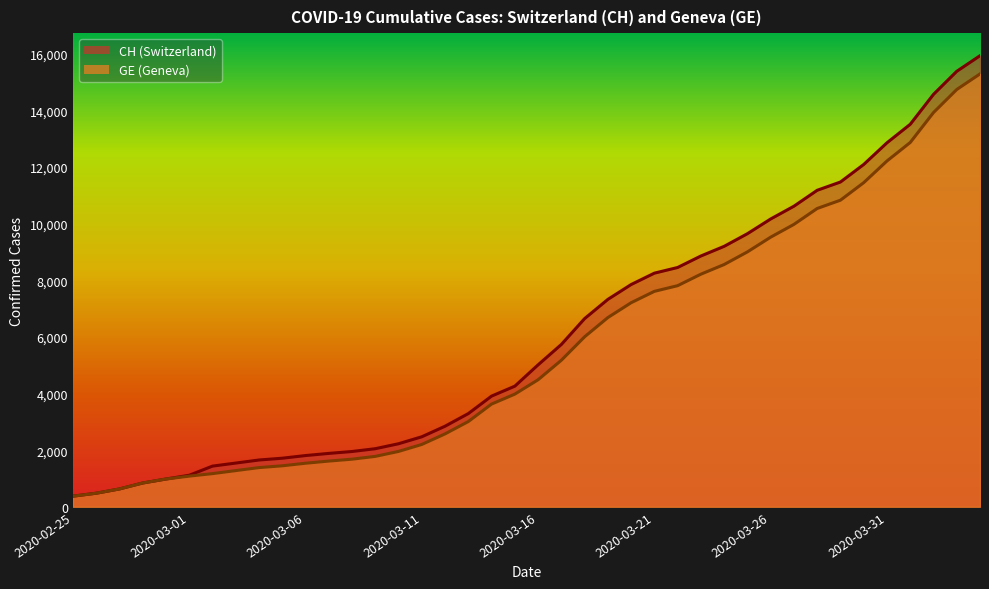

Where does the GE series first go above 4485?

2020-03-17